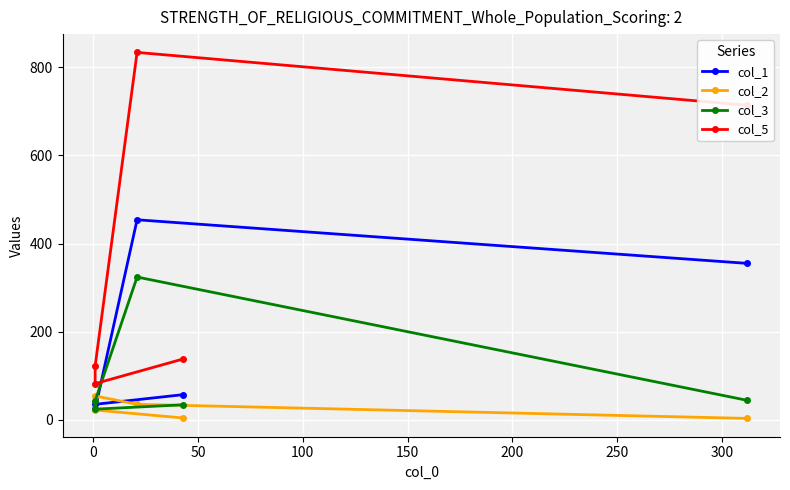

What are all the series names shown in the legend?

col_1, col_2, col_3, col_5